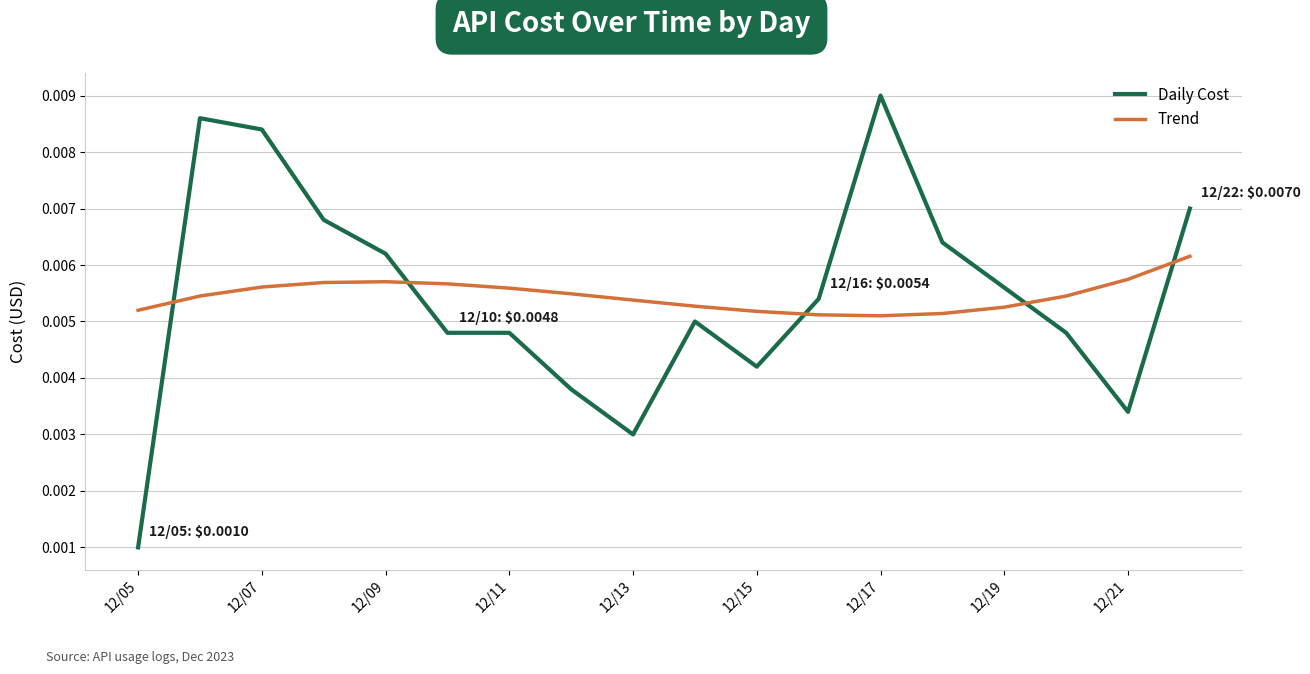

Which series has the widest spread of values?

Daily Cost